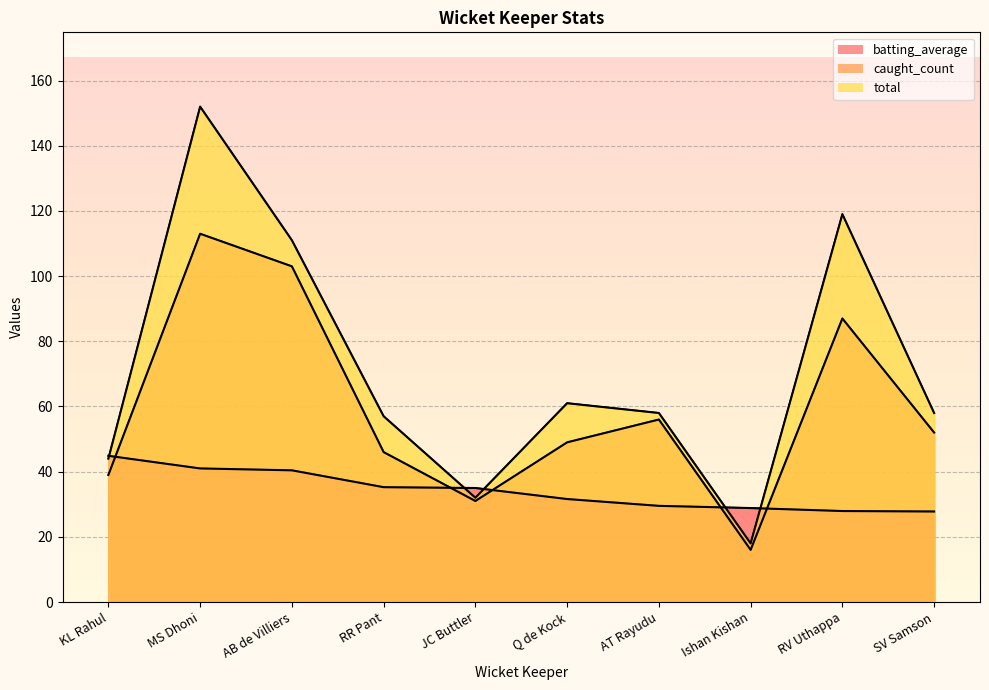

Between which two adjacent categories do total and batting_average first intersect?

KL Rahul and MS Dhoni